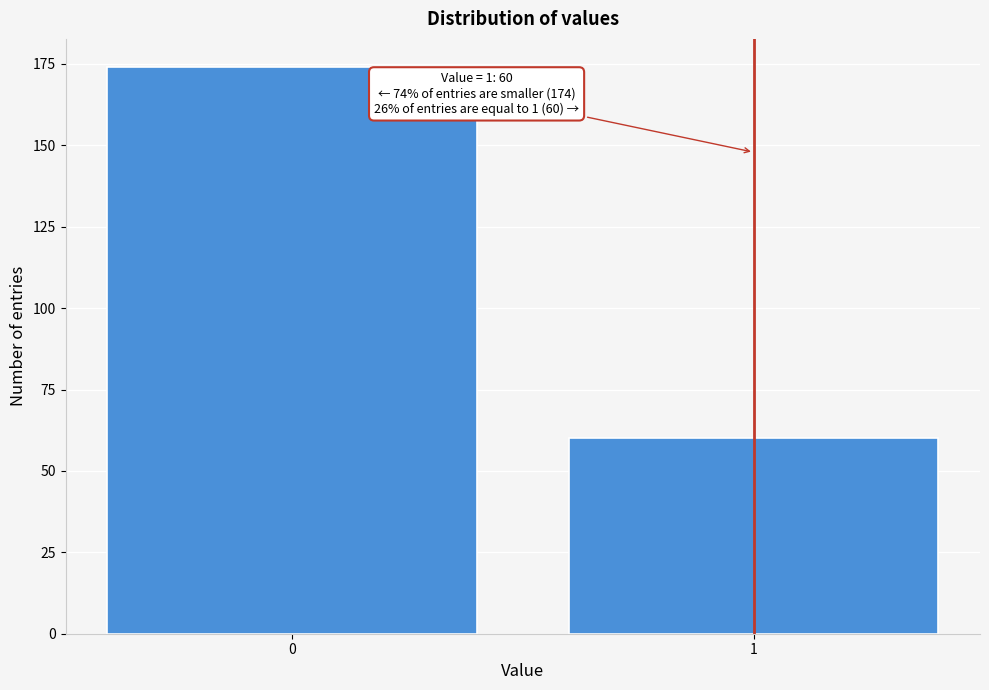

Reading left to right, extract all data points from this chart.

174	60